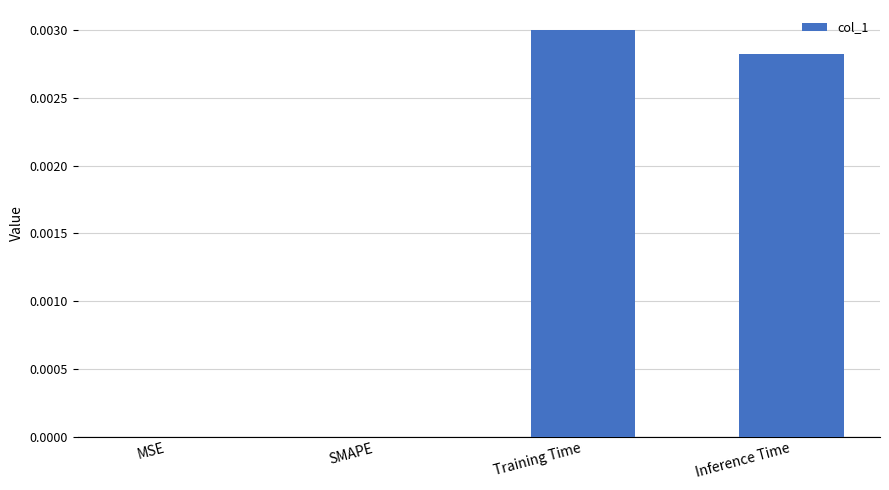

How many series are shown in this chart?

1